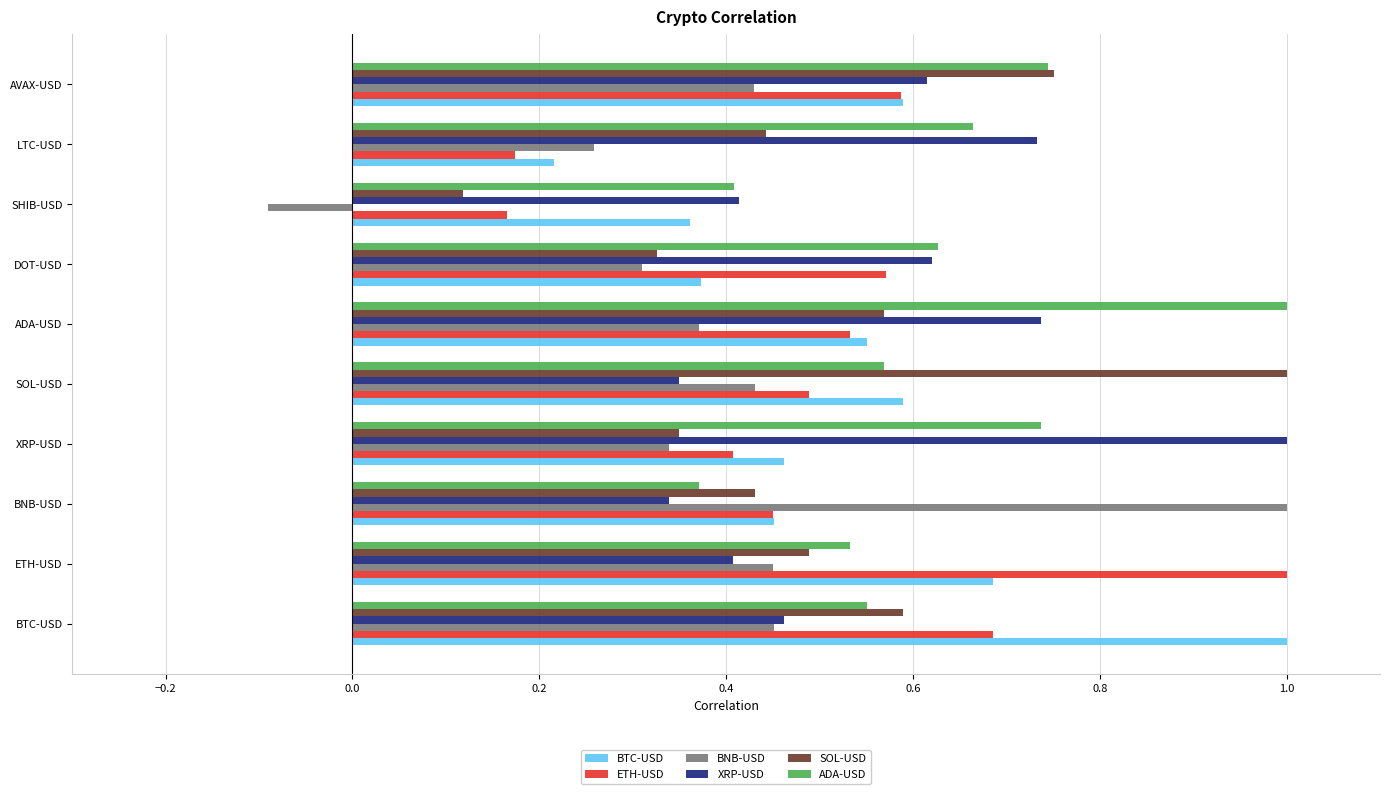

At which label is ADA-USD closest to 0?

BNB-USD